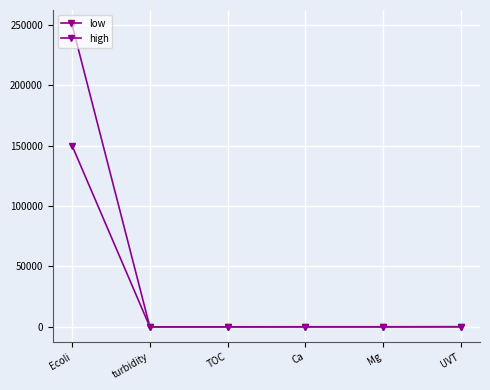

What is the label of the 3rd point from the right?

Ca